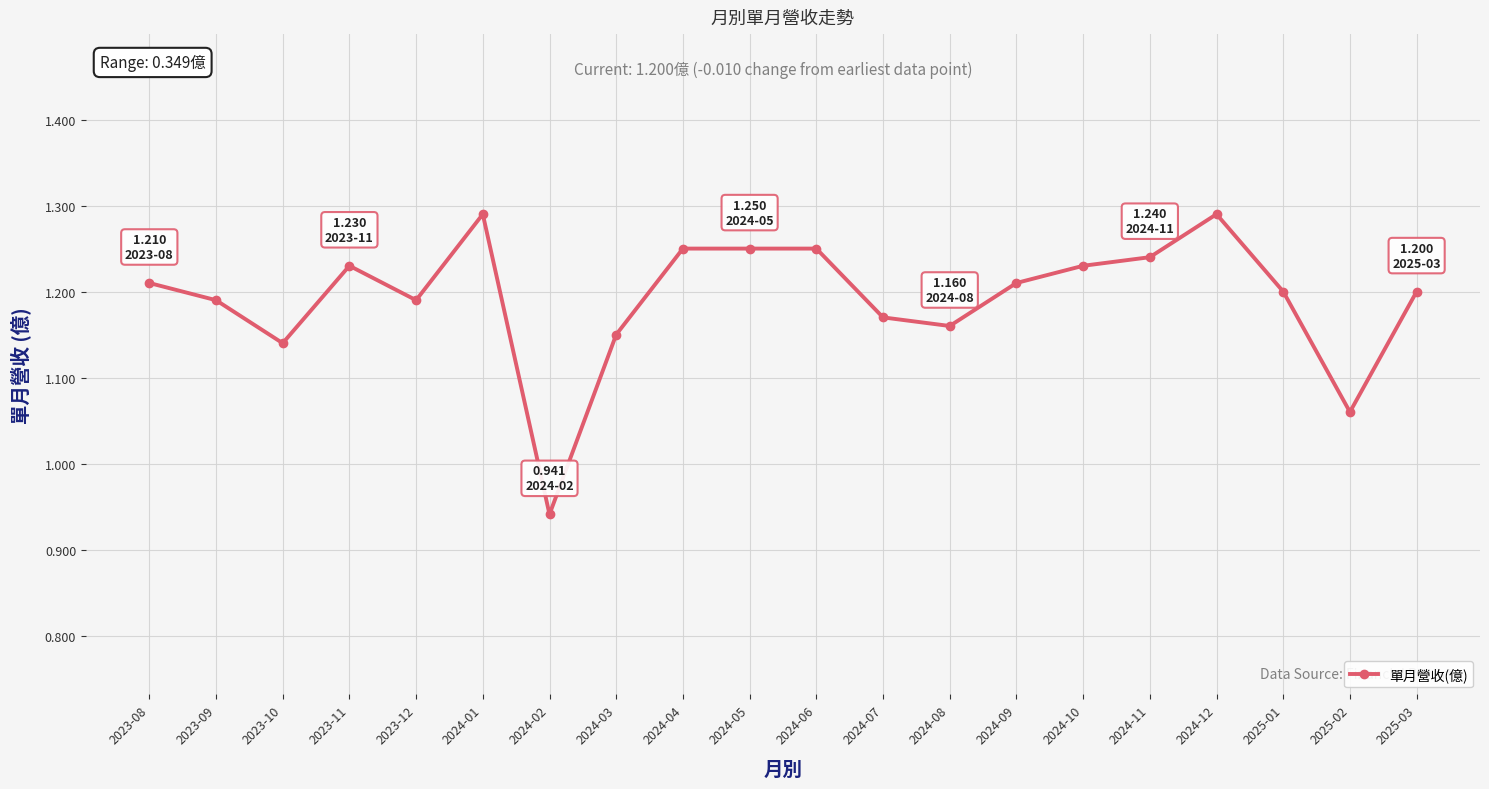

Which has a higher value, 2024-12 or 2023-12?

2024-12